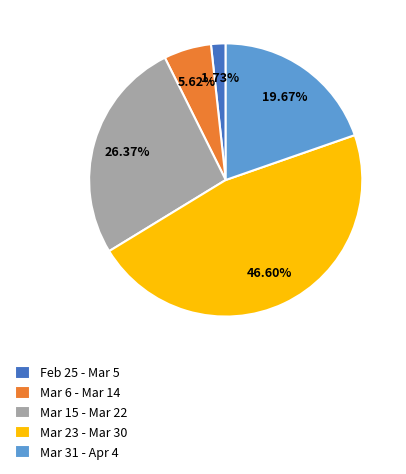

What is the smallest slice in the pie chart?

Feb 25 - Mar 5